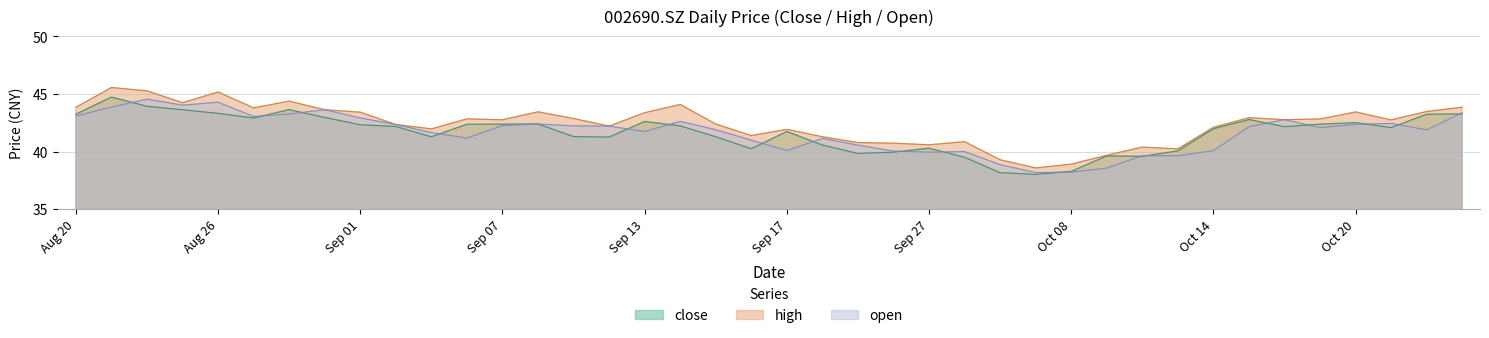

At which category does the chart reach its minimum across all series?

20210930